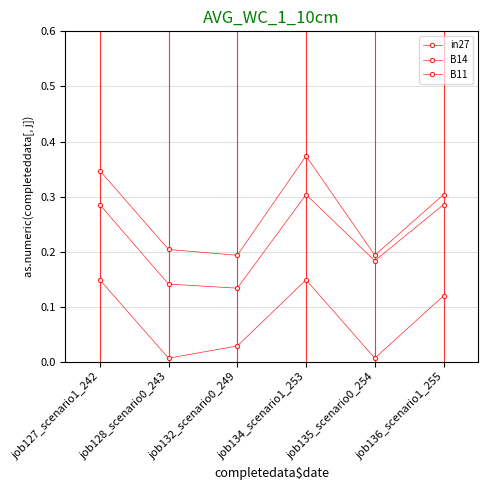

How many distinct data groups are displayed?

3